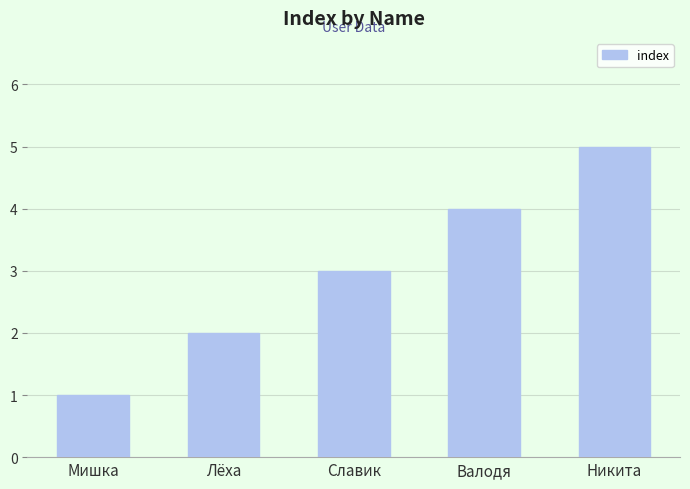

Reading left to right, transcribe all the data shown in this chart.

1	2	3	4	5